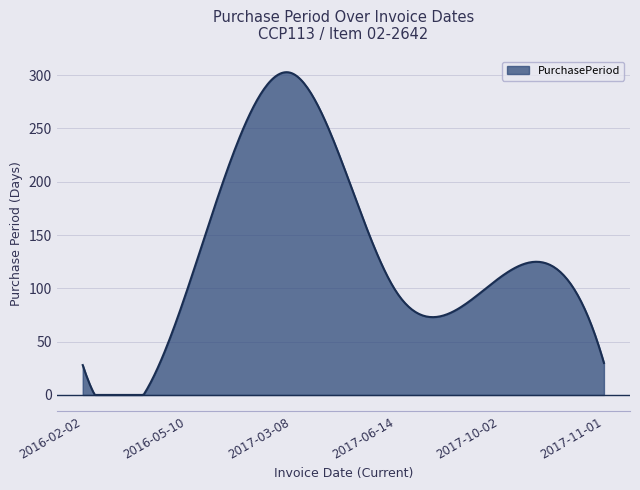

What is the difference between the maximum and minimum values?

302.8